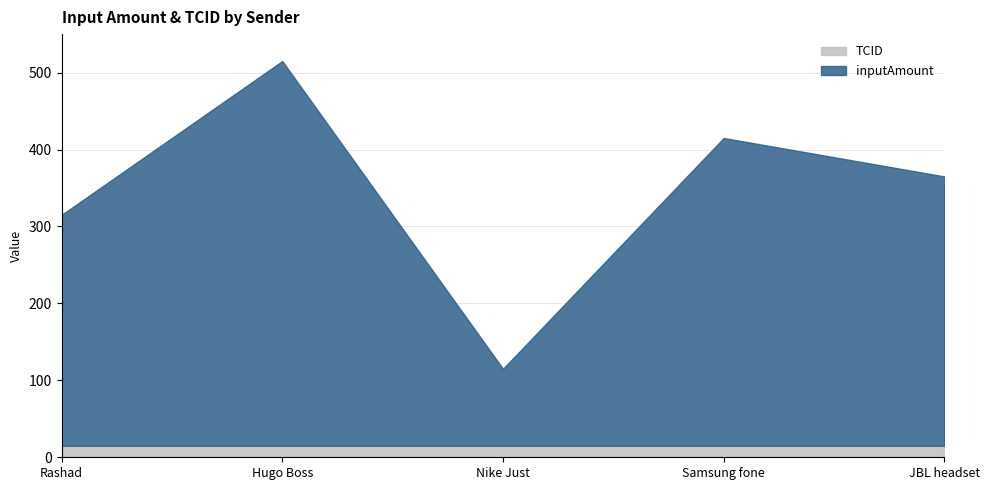

The inputAmount series shows 245 at Samsung fone. True or false?

False